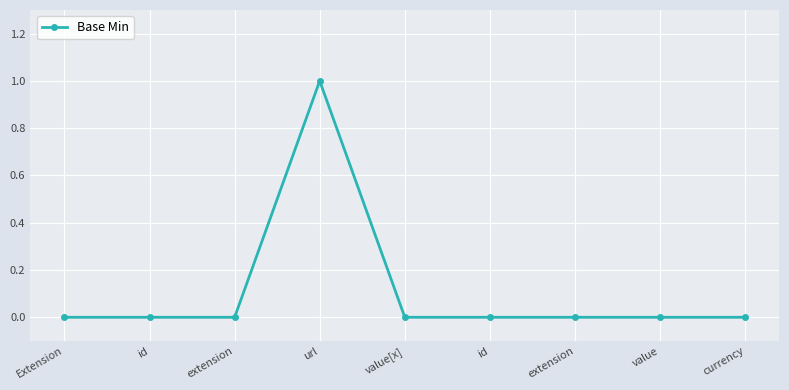

Which category has the lowest value across all series?

Extension